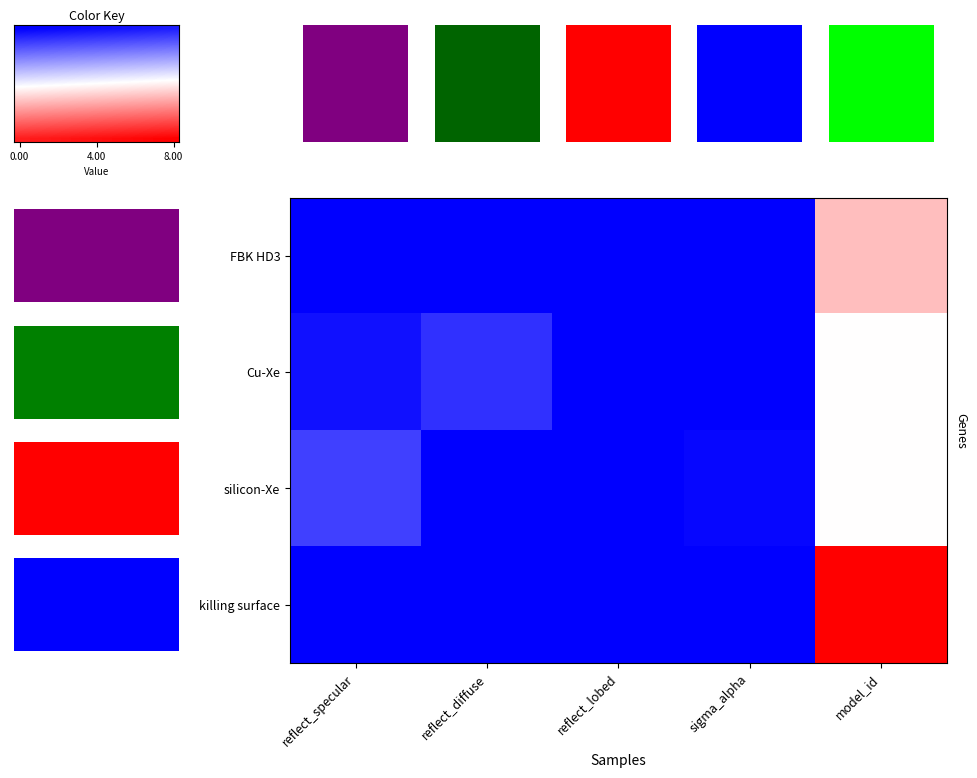

Which series has the widest spread of values?

killing surface